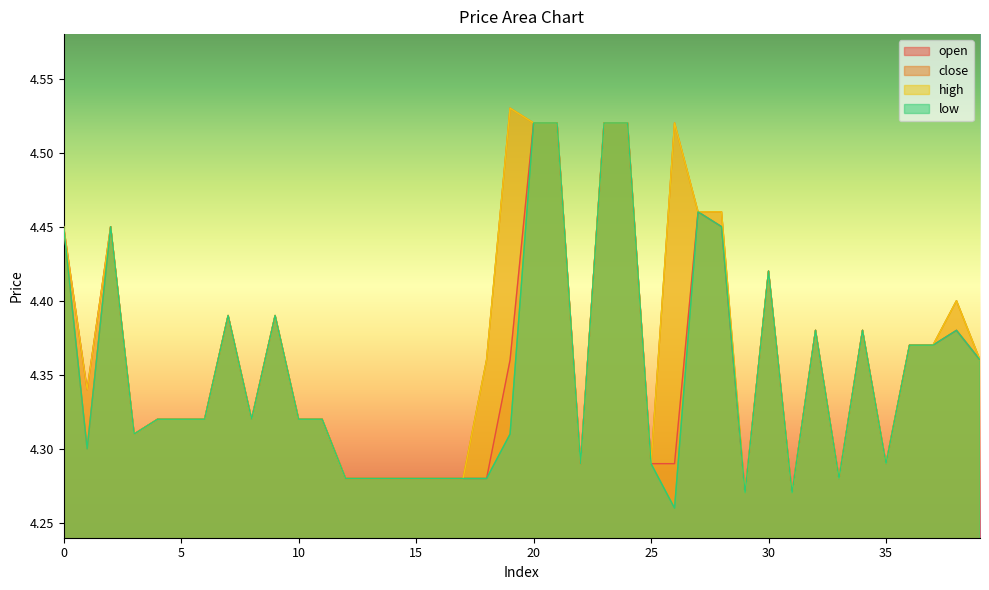

Between 4 and 31, which series saw the biggest shift?

open